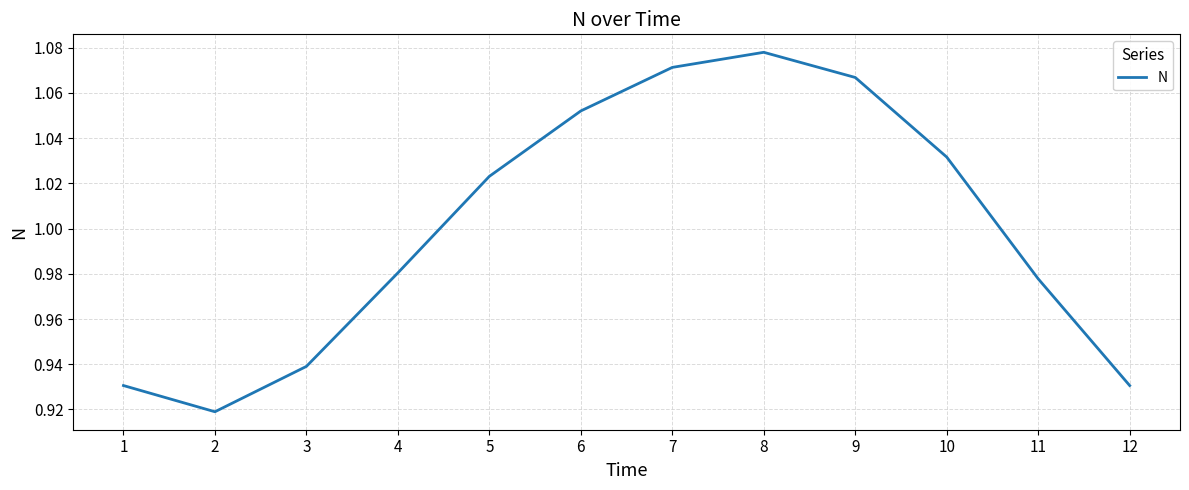

The chart shows a value of 0.5 at 3. True or false?

False